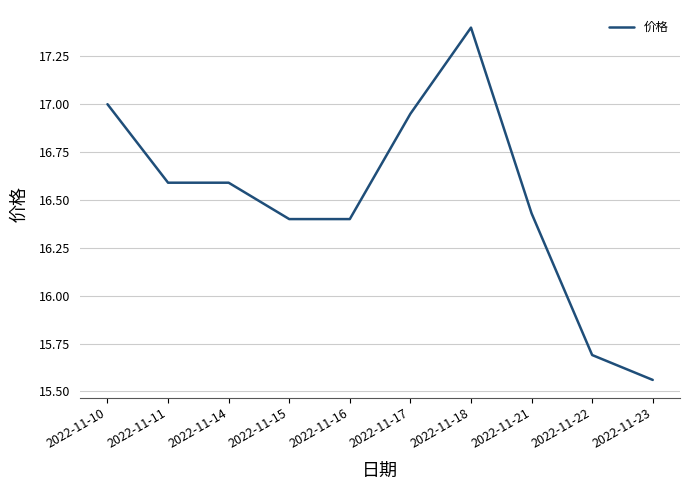

Which category has the highest value across all series?

2022-11-18